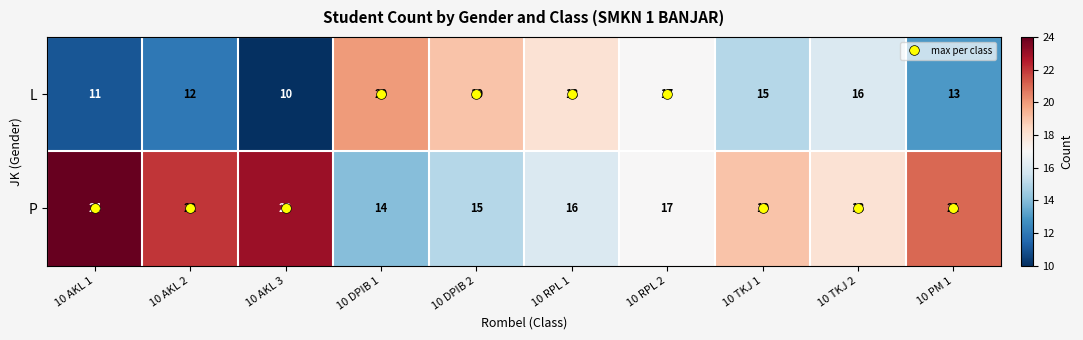

What is the approximate value of P at 10 DPIB 2?

15